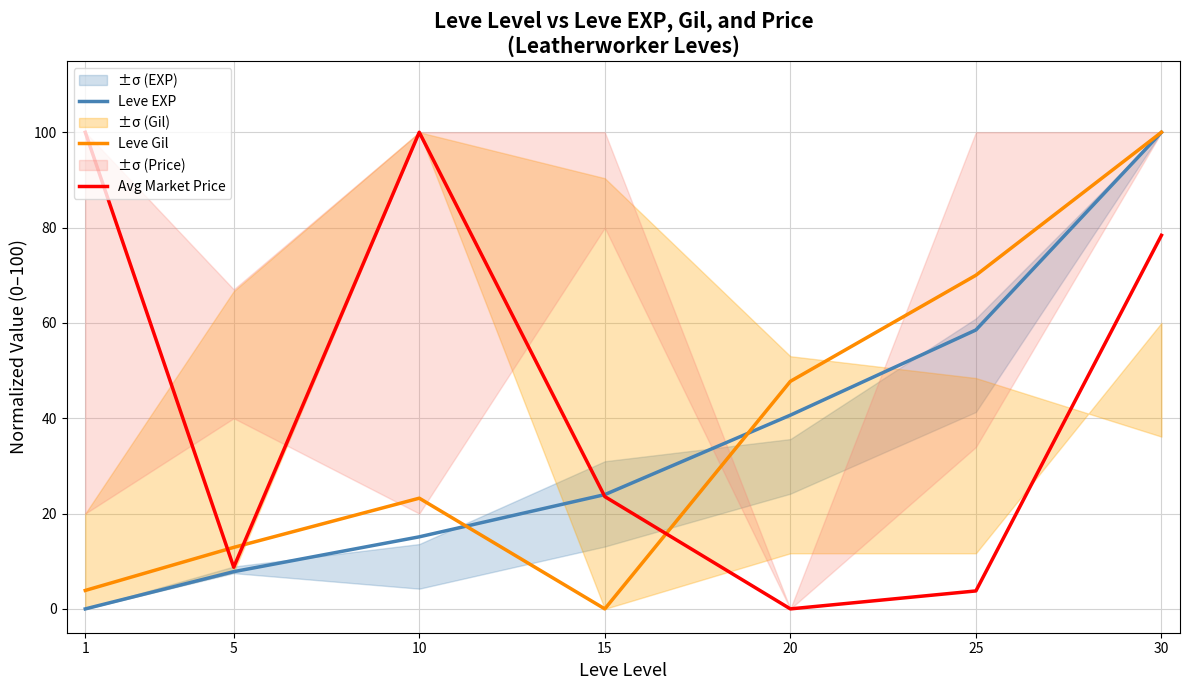

Reading left to right, list all the values displayed in this chart.

Leve EXP: 0.0	7.8	15.1	24.0	40.6	58.5	100.0
Leve Gil: 3.9	12.9	23.2	0.0	47.7	70.0	100.0
Avg Market Price: 100.0	8.7	100.0	23.6	0.0	3.8	78.4